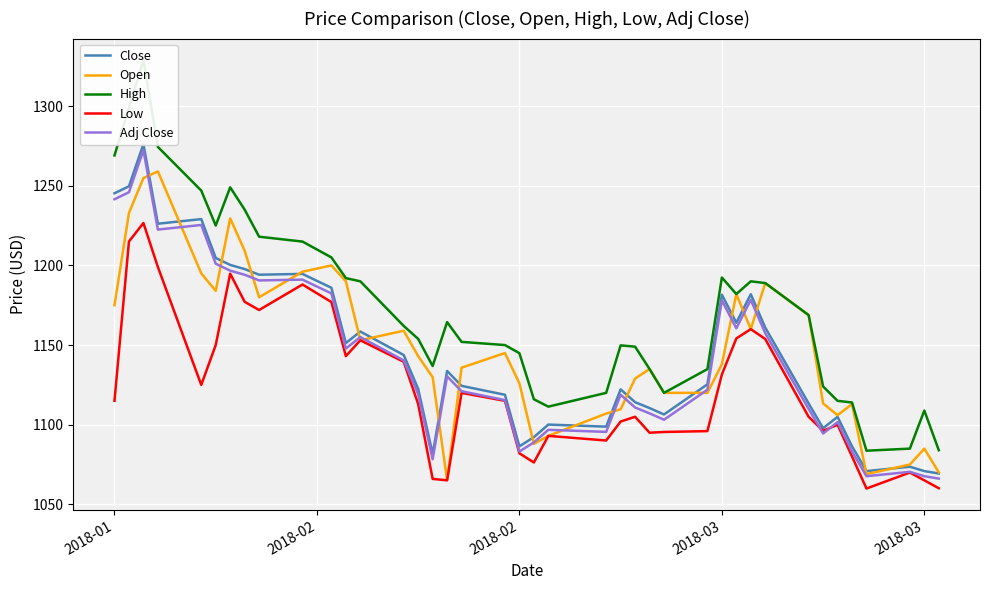

What is the difference between the maximum and minimum values in the Adj Close series?

206.1